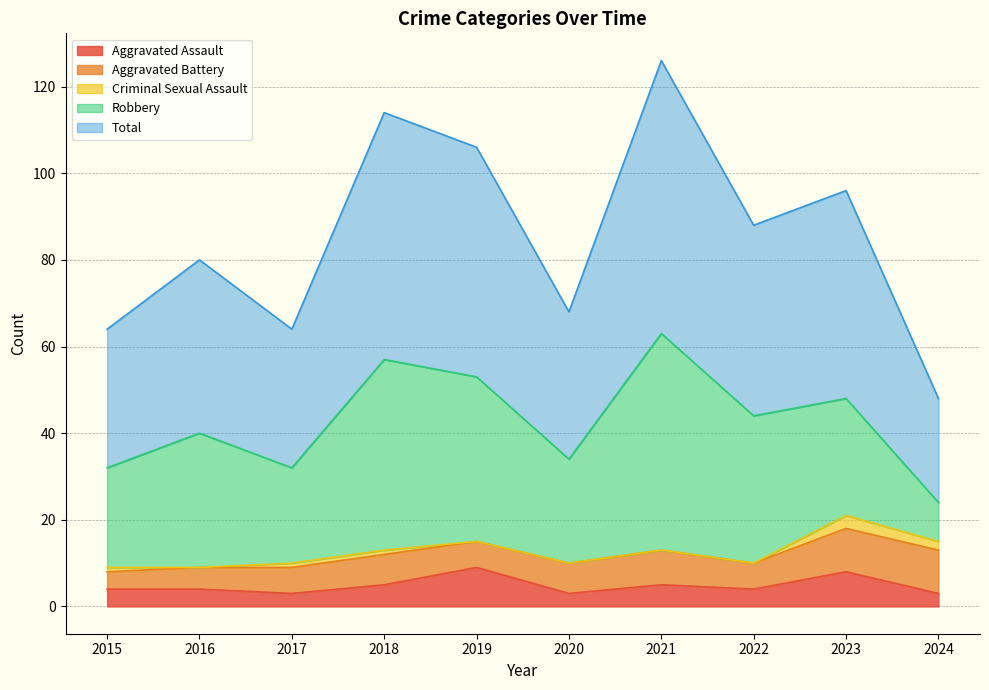

True or false: Robbery and Aggravated Assault cross at least once.

False